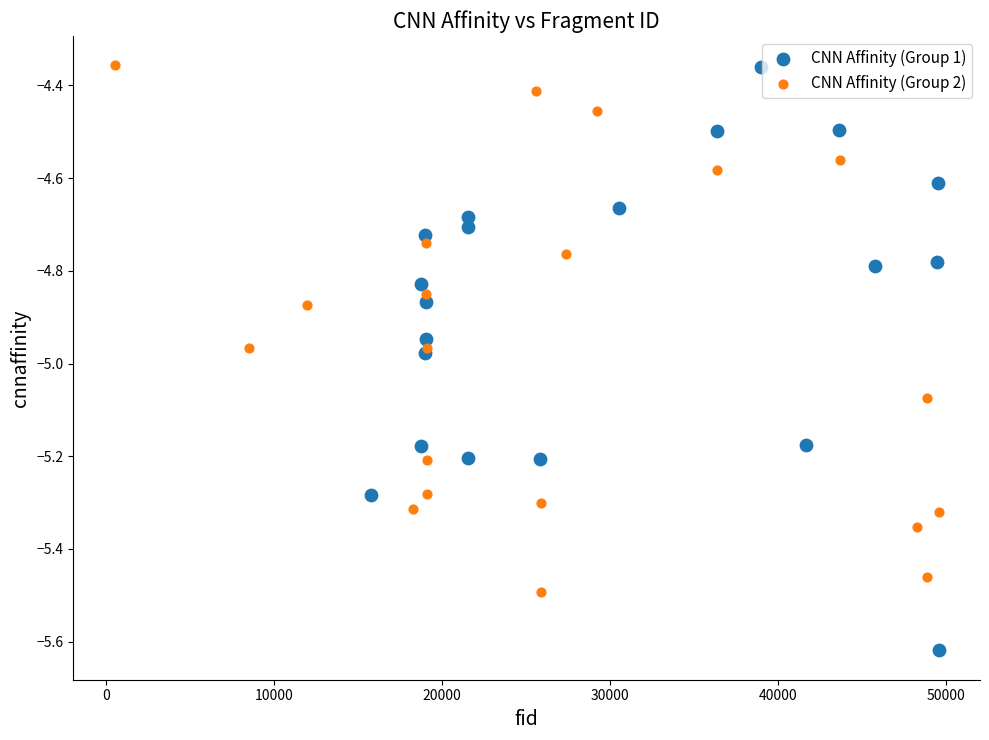

Which series contains the lowest Y value?

CNN Affinity (Group 1)